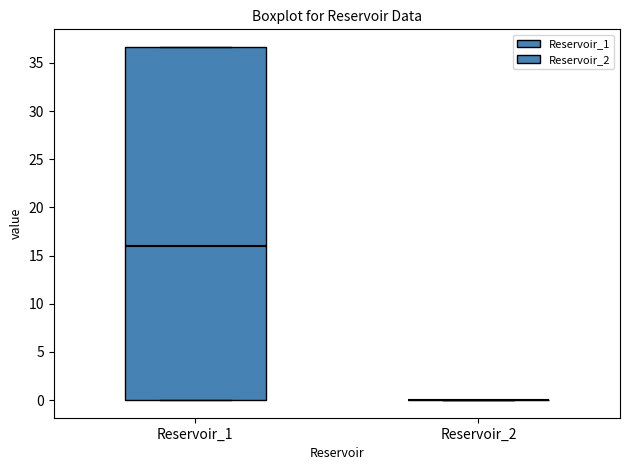

Reading left to right, transcribe this box plot: for each box, give where its median line is, the range the box spans, and where its two whiskers end, as read against the y-axis. The values are not printed on the chart, so give them approximately, as read against the axis.

Reservoir_1: median 16.0, box 0.0 to 36.5, whiskers 0.0 to 36.5
Reservoir_2: box collapsed to a line at 0.0, whiskers 0.0 to 0.0